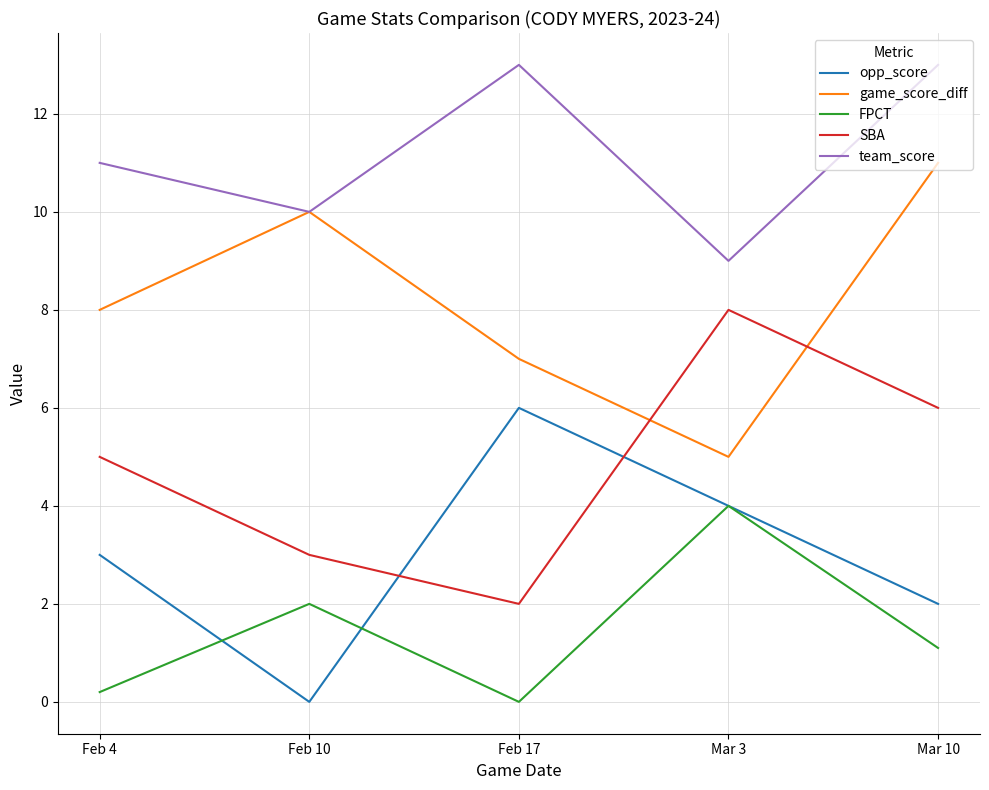

At how many categories does at least one series exceed 6?

5